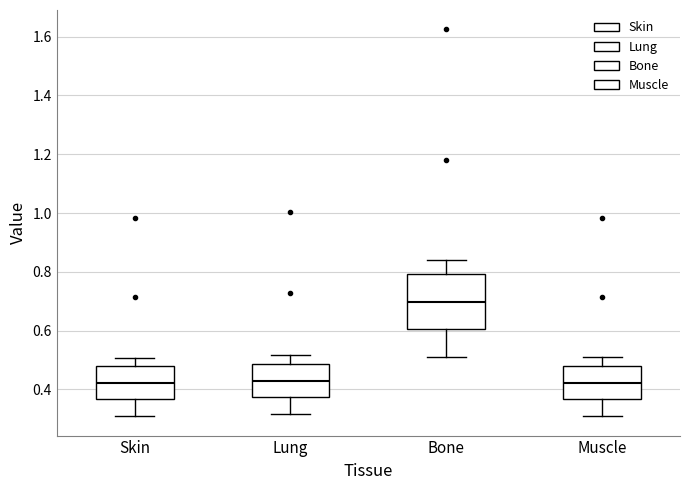

Comparing the boxes themselves (not the whiskers), which one is the tallest?

Bone